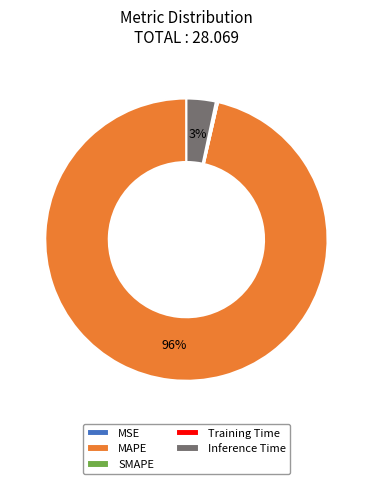

To the nearest percent, what percentage of the pie is Inference Time?

3%